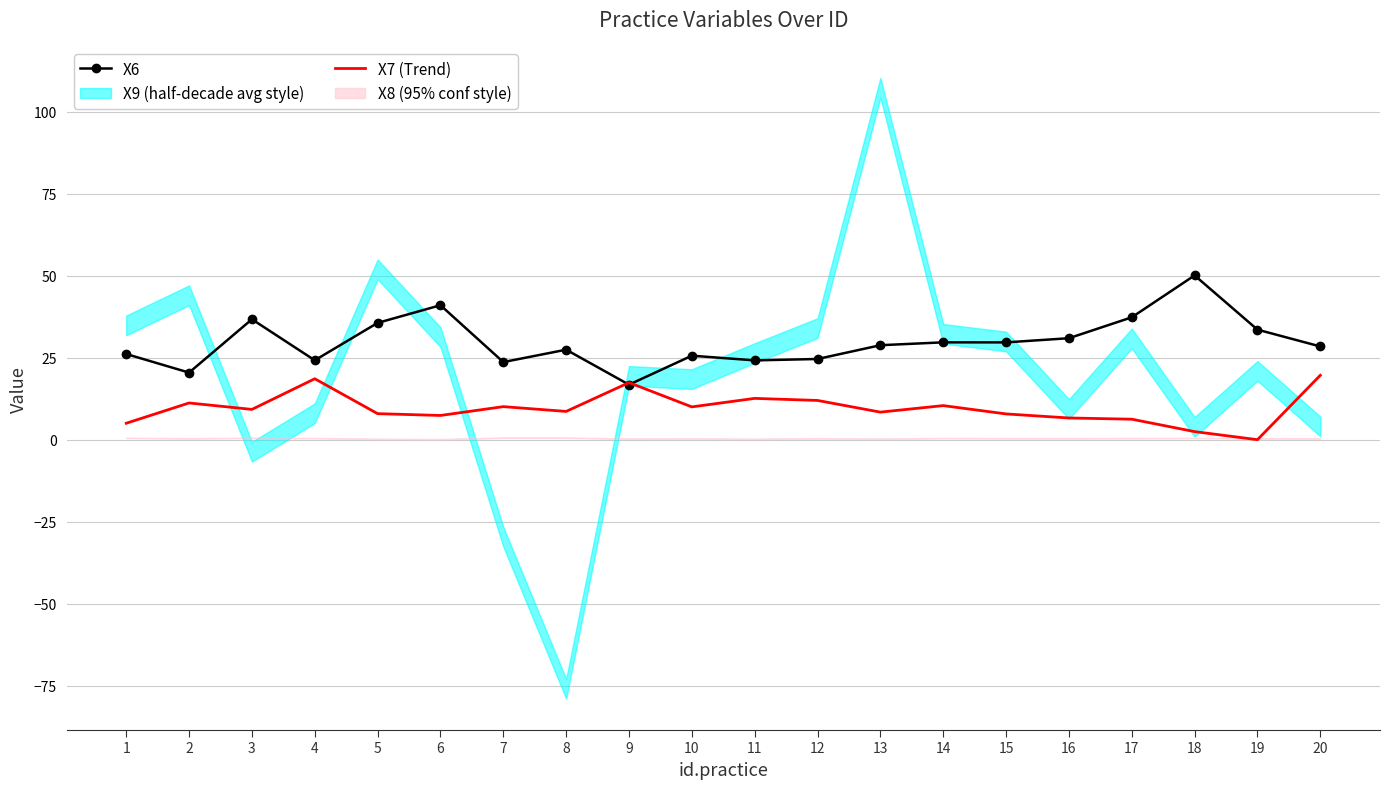

The value of X7 (Trend) at 16 is 6.6. True or false?

True